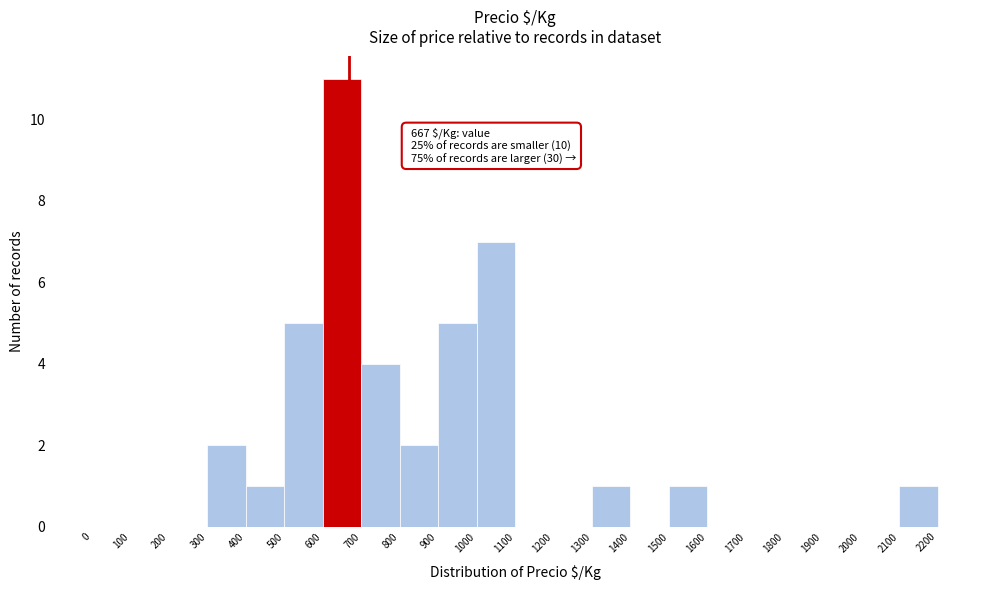

Which range on the x-axis has the tallest bar?

600 to 700